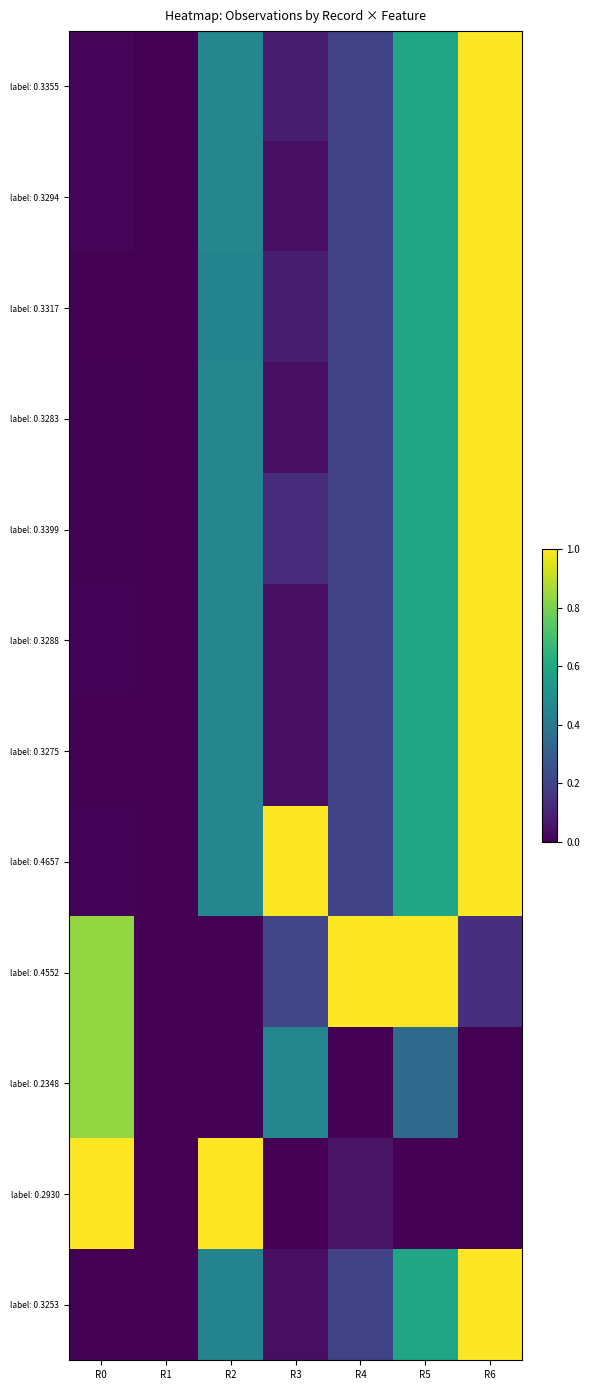

At how many categories does at least one series exceed 0?

6